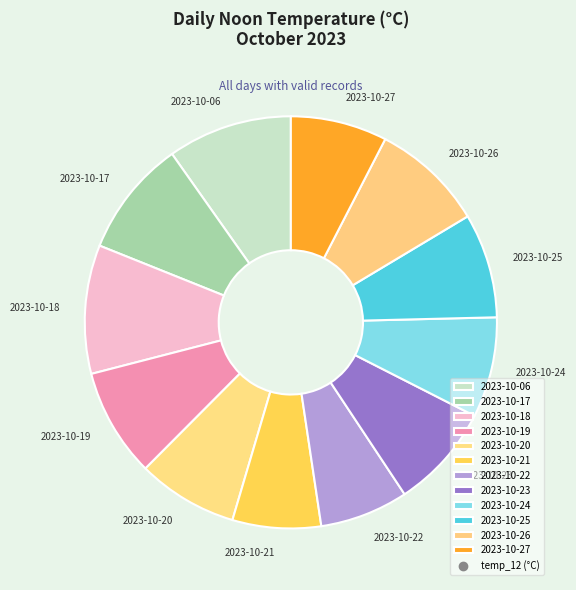

How many slices are in this pie chart?

12